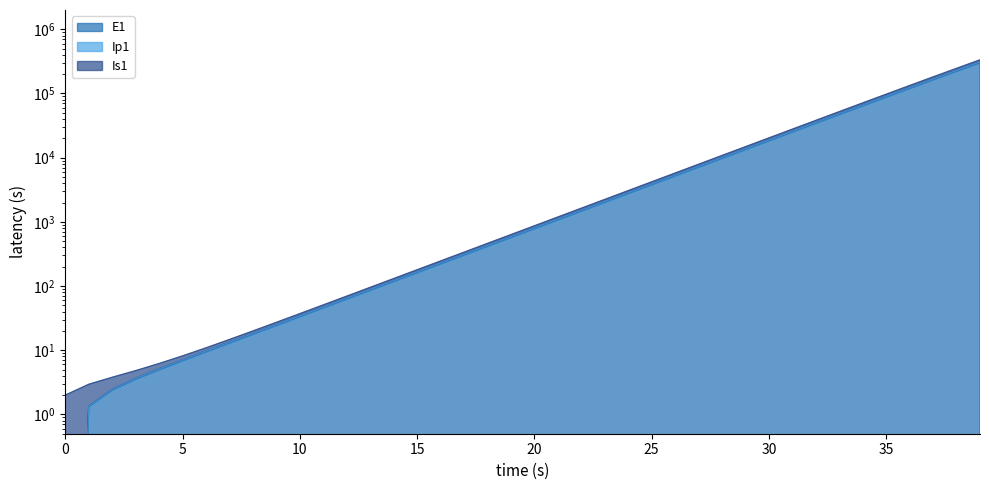

The E1 series shows 9.4 at 6. True or false?

True